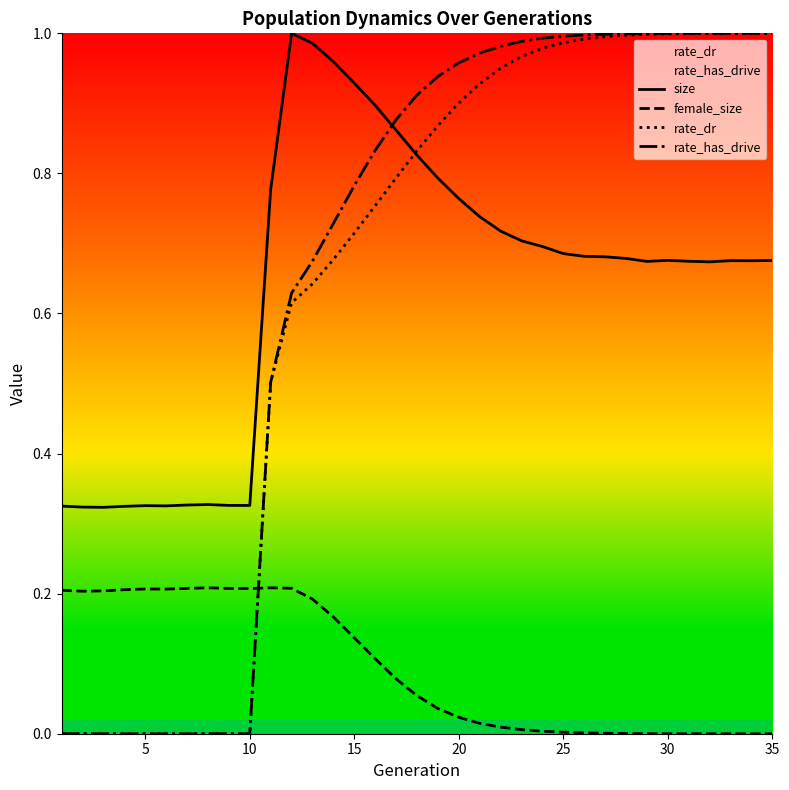

True or false: size and female_size intersect in this chart.

False